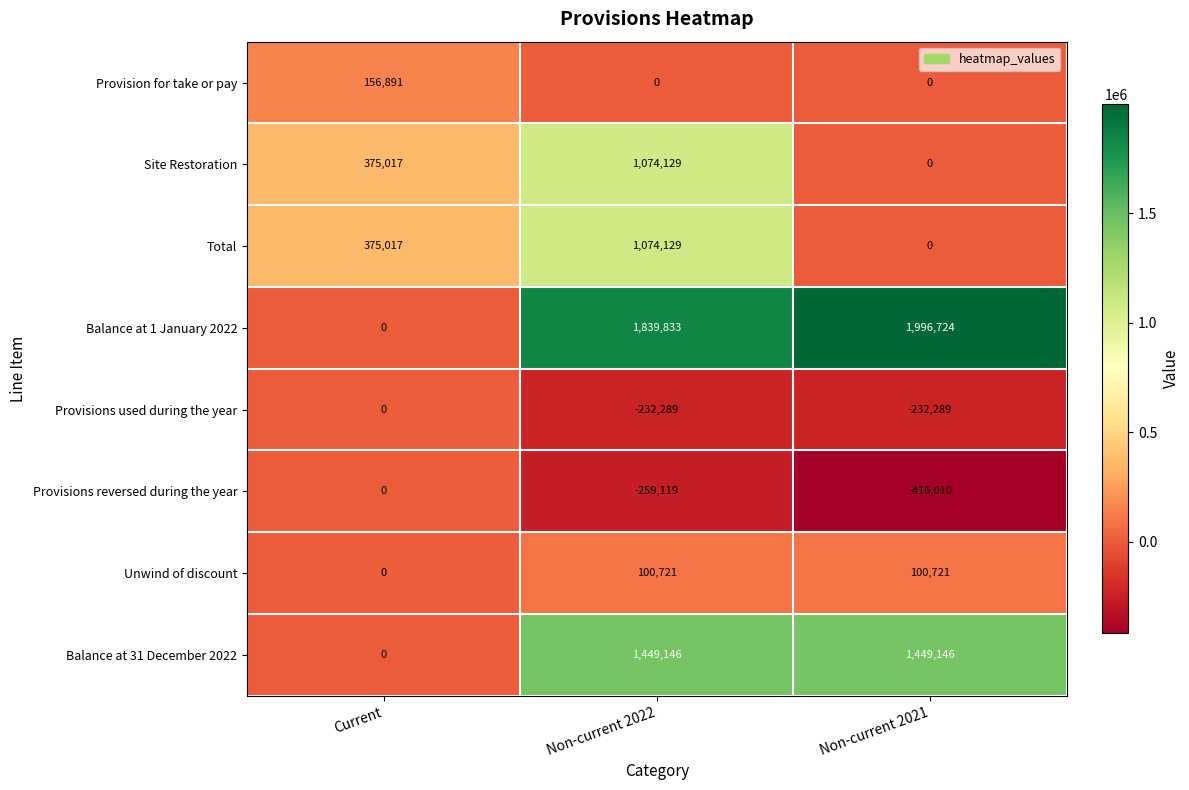

What is the difference between the maximum and minimum values in the Unwind of discount series?

100721